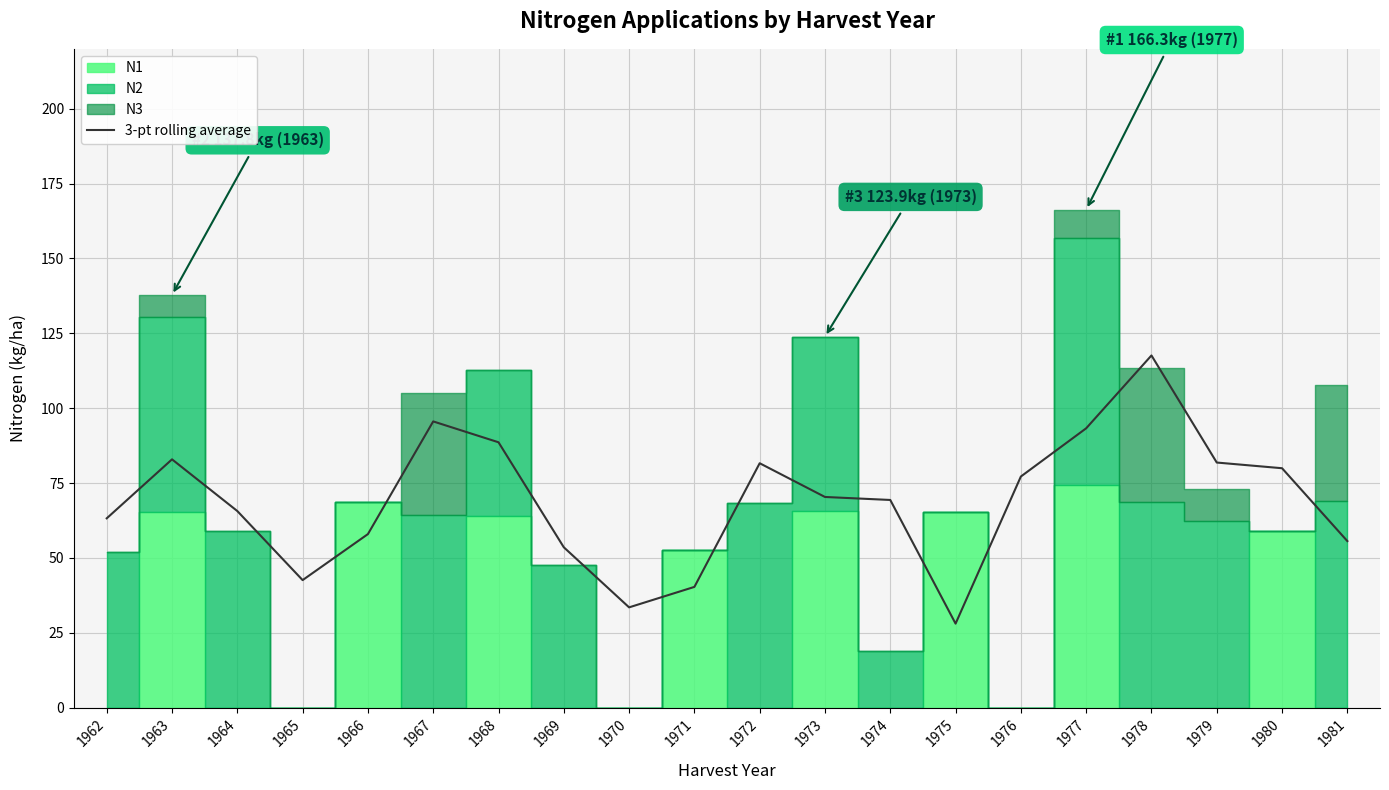

How many values exceed 70?

10